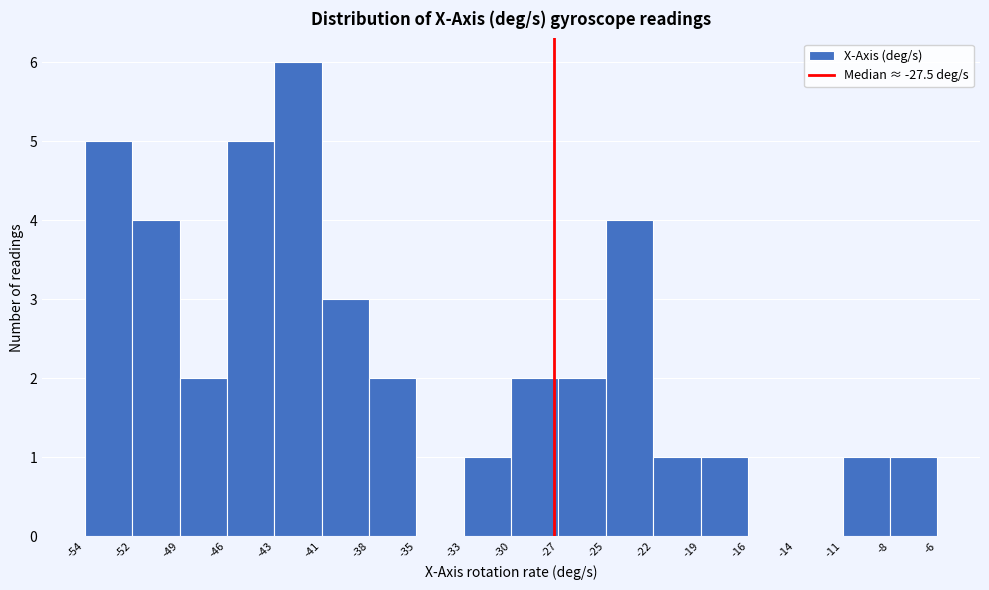

What is the height of the bar covering -22 to -19 on the x-axis? The values are not printed on the chart, so give them approximately, as read against the axis.

1